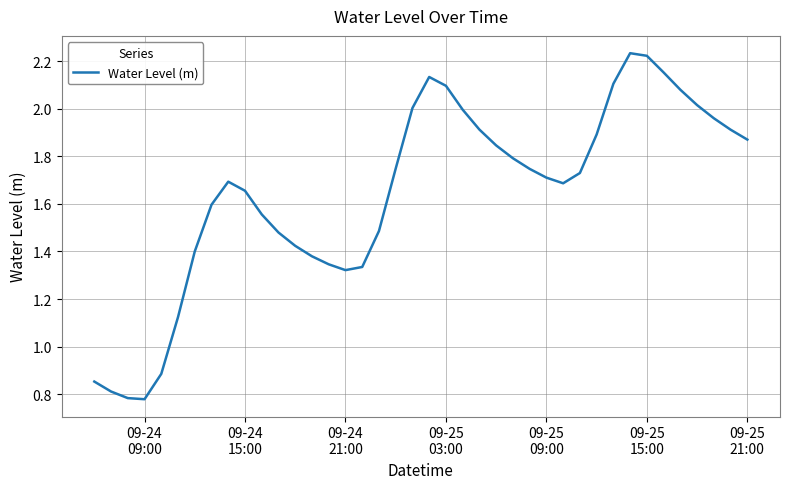

What is the difference between the maximum and minimum values?

1.5